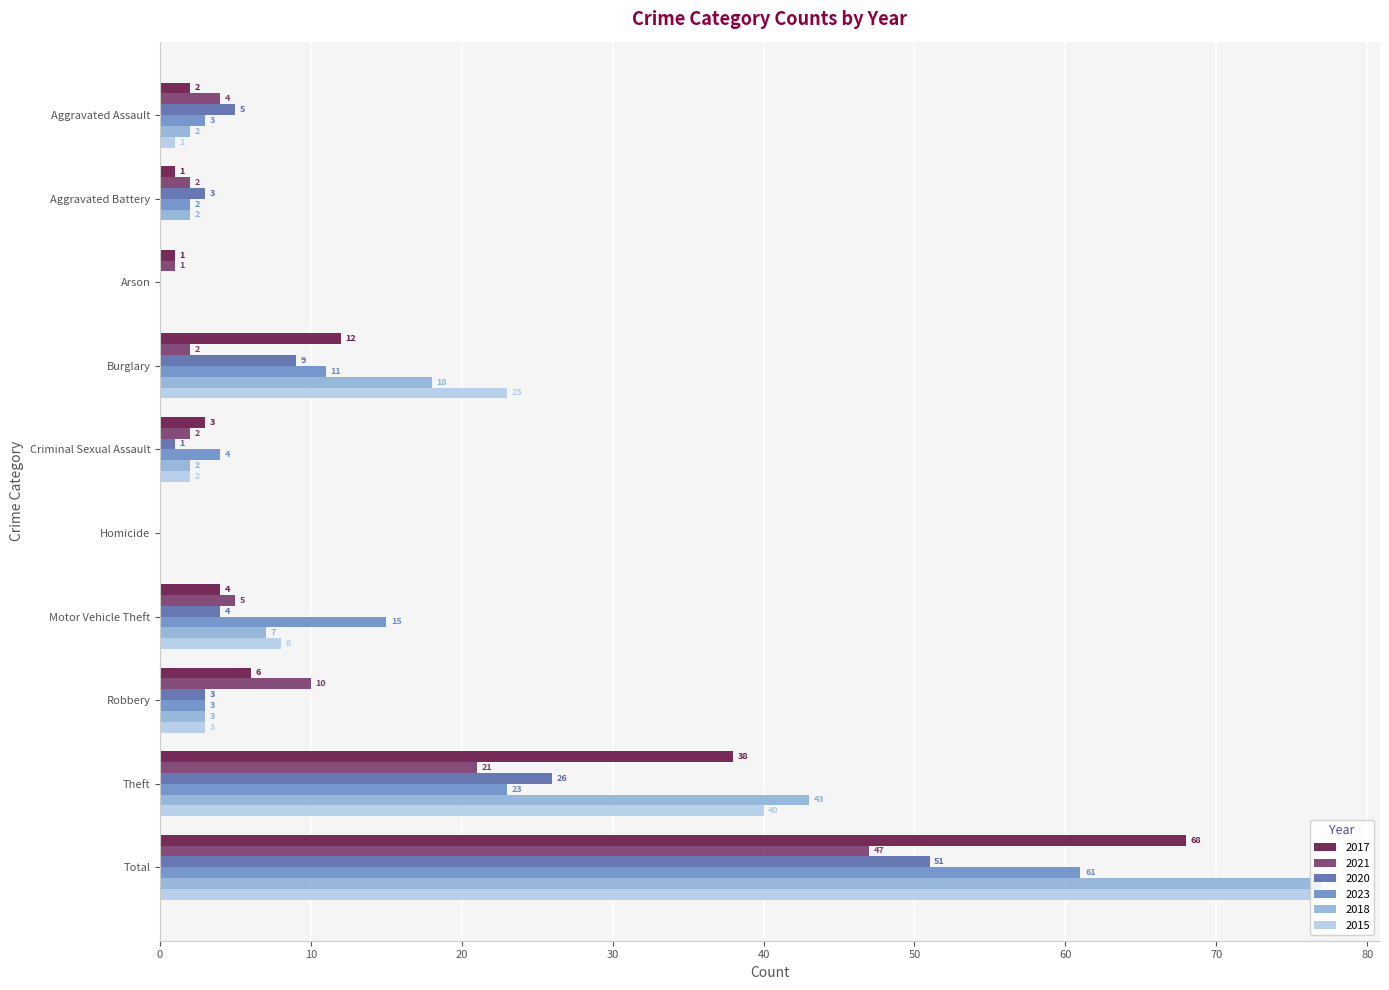

At which label is 2017 closest to 34?

Theft